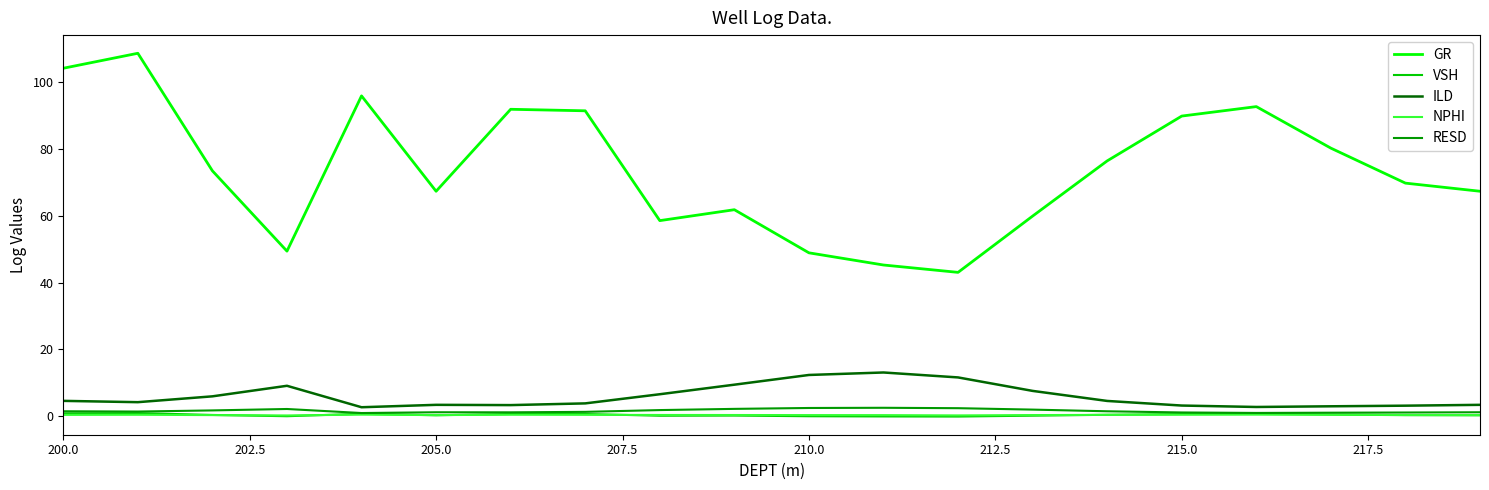

How many series are shown in this chart?

5